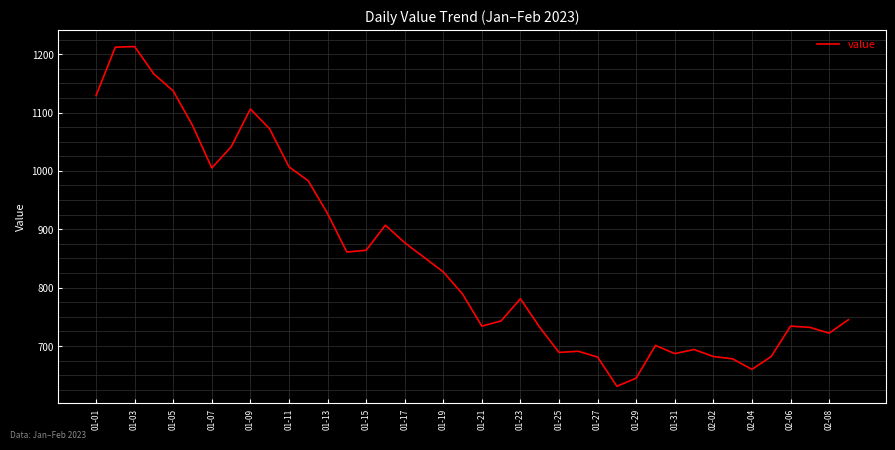

How many values are below 789?

20